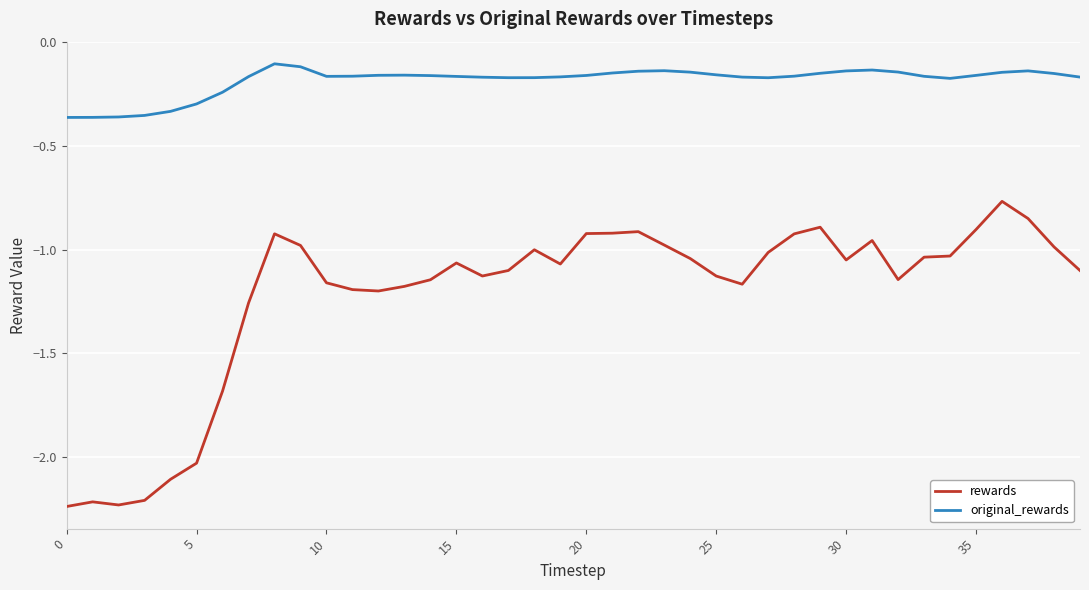

True or false: rewards and original_rewards intersect in this chart.

False